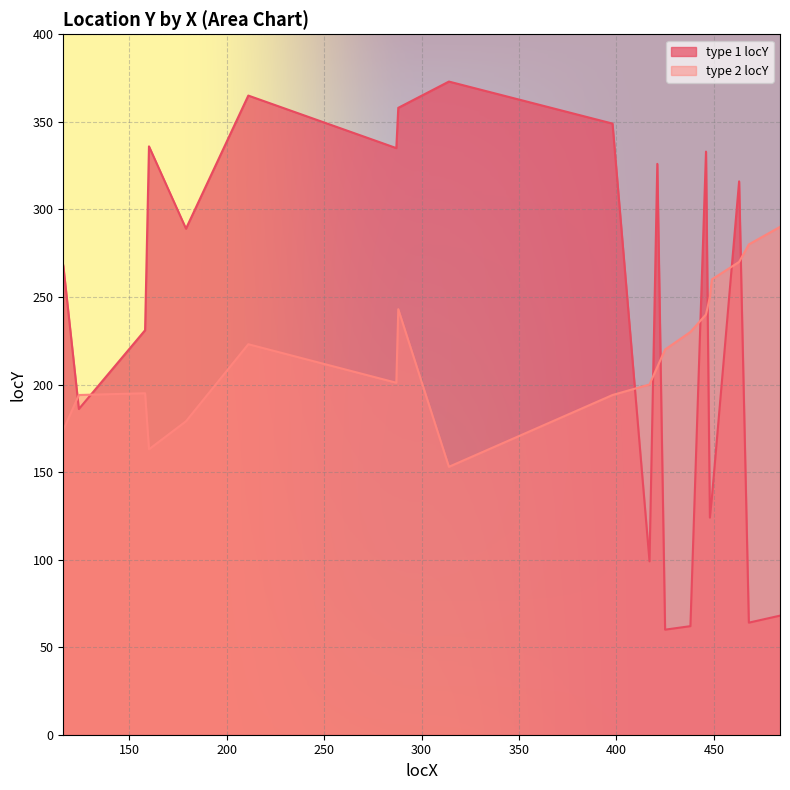

At how many categories does at least one series exceed 246?

15